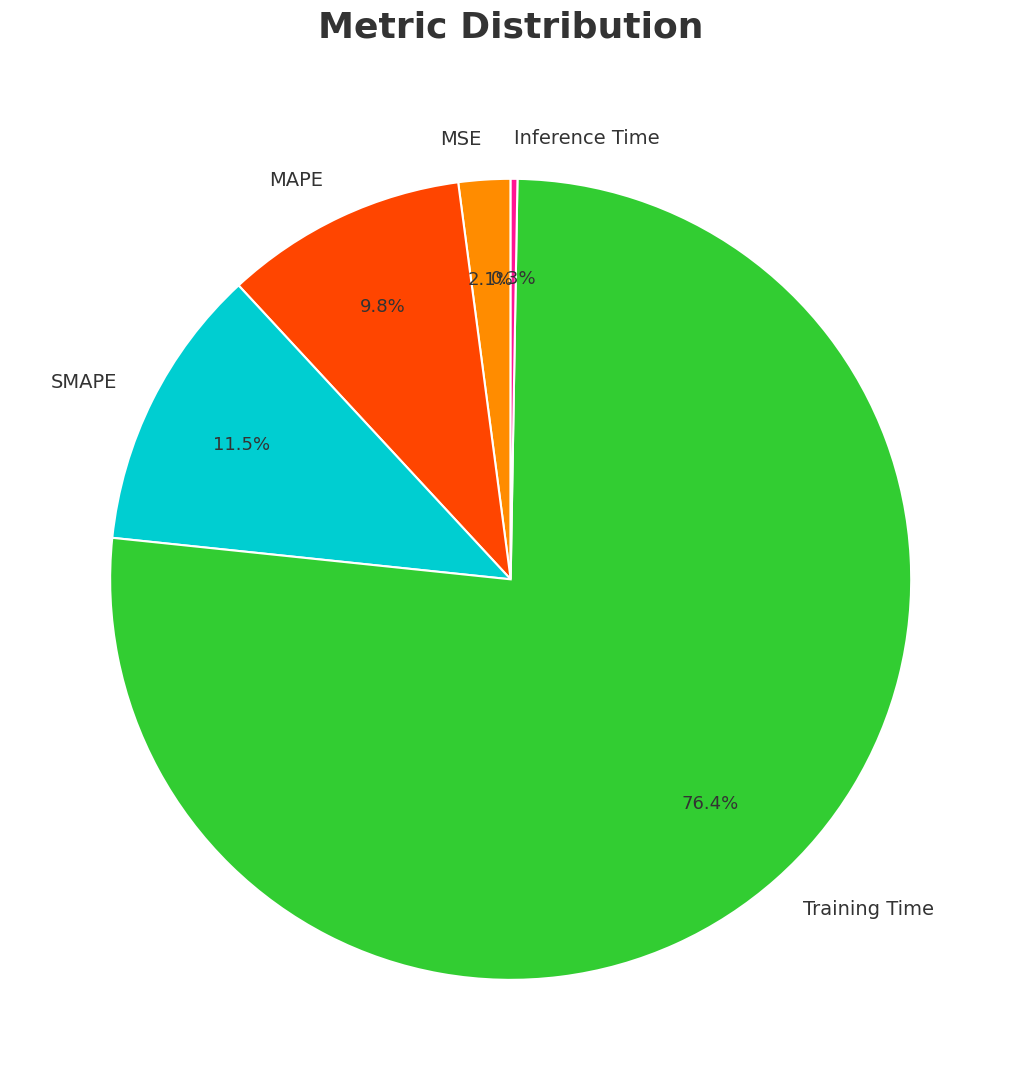

Which slice is the largest?

Training Time